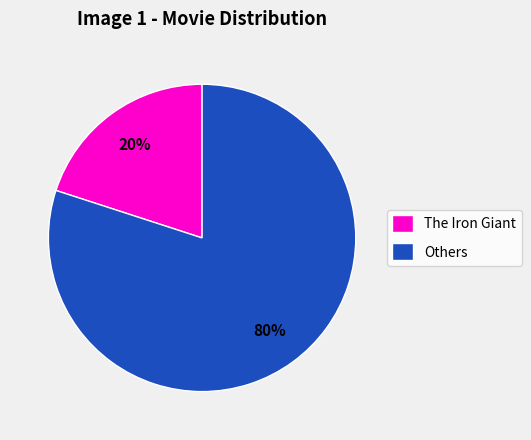

Is it true that Others is 80% of the pie?

True